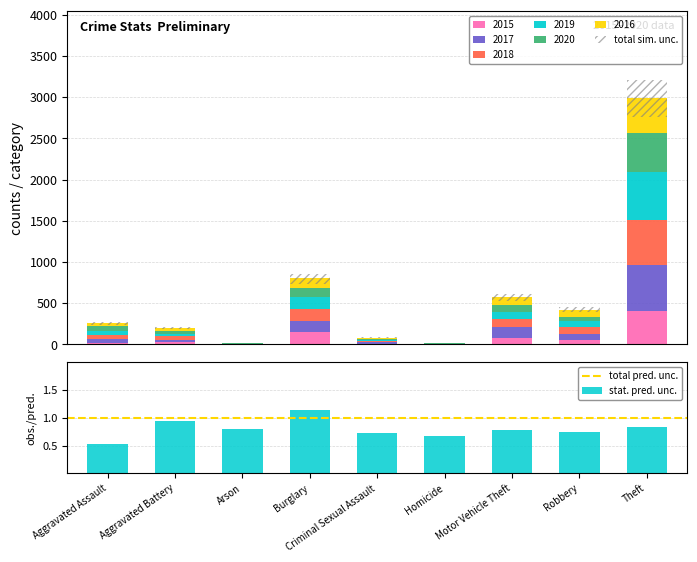

What is the spread (max minus min) of values at Aggravated Assault?

38